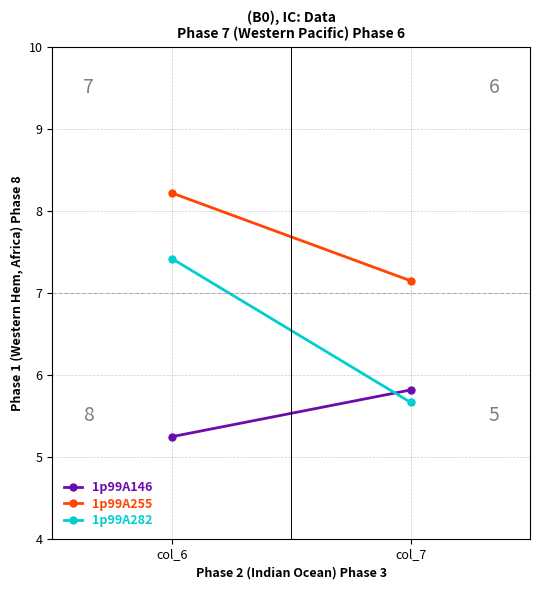

How many values in the 1p99A255 series exceed 8?

1